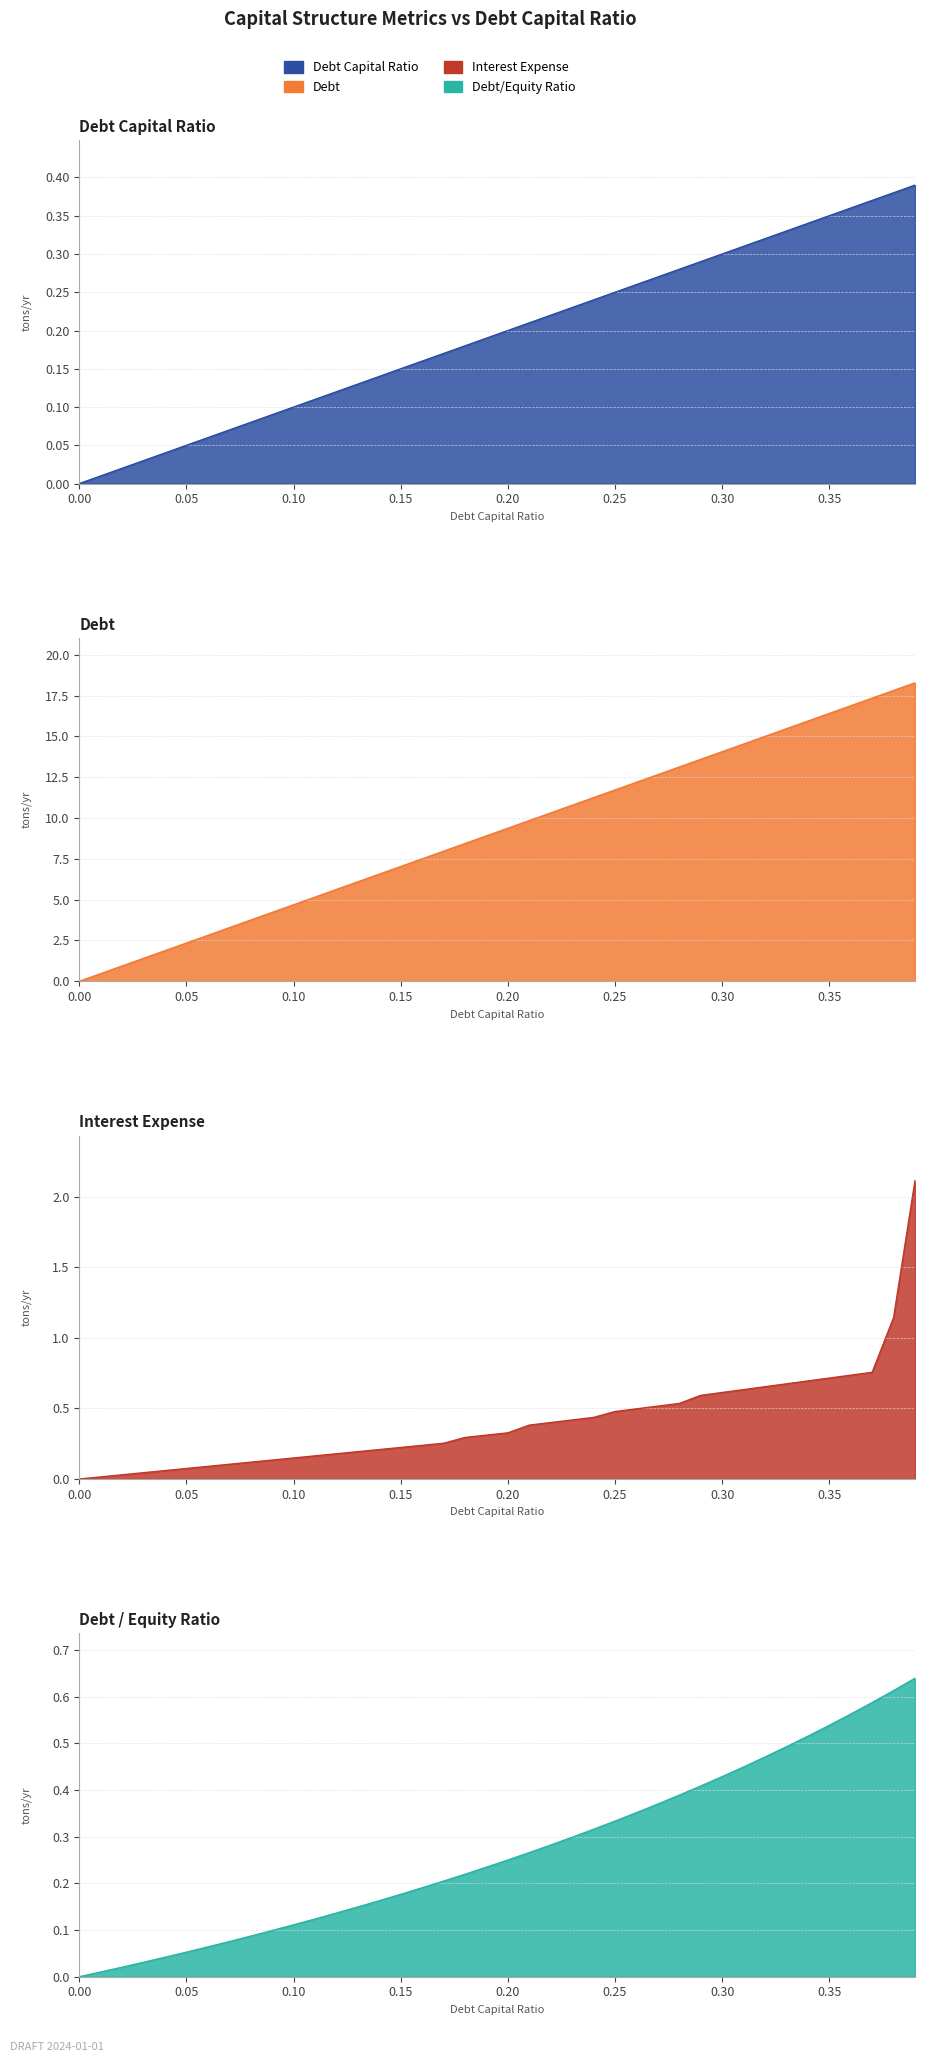

Reading left to right, list all the values displayed in this chart.

debt_capital: 0.0=0.0	0.01=0.0	0.02=0.0	0.03=0.0	0.04=0.0	0.05=0.1	0.06=0.1	0.07=0.1	0.08=0.1	0.09=0.1	0.1=0.1	0.11=0.1	0.12=0.1	0.13=0.1	0.14=0.1	0.15=0.1	0.16=0.2	0.17=0.2	0.18=0.2	0.19=0.2	0.2=0.2	0.21=0.2	0.22=0.2	0.23=0.2	0.24=0.2	0.25=0.2	0.26=0.3	0.27=0.3	0.28=0.3	0.29=0.3	0.3=0.3	0.31=0.3	0.32=0.3	0.33=0.3	0.34=0.3	0.35=0.3	0.36=0.4	0.37=0.4	0.38=0.4	0.39=0.4
debt: 0.0=0.0	0.01=0.5	0.02=0.9	0.03=1.4	0.04=1.9	0.05=2.3	0.06=2.8	0.07=3.3	0.08=3.8	0.09=4.2	0.1=4.7	0.11=5.2	0.12=5.6	0.13=6.1	0.14=6.6	0.15=7.0	0.16=7.5	0.17=8.0	0.18=8.4	0.19=8.9	0.2=9.4	0.21=9.8	0.22=10.3	0.23=10.8	0.24=11.3	0.25=11.7	0.26=12.2	0.27=12.7	0.28=13.1	0.29=13.6	0.3=14.1	0.31=14.5	0.32=15.0	0.33=15.5	0.34=15.9	0.35=16.4	0.36=16.9	0.37=17.3	0.38=17.8	0.39=18.3
interest_expense: 0.0=0.0	0.01=0.0	0.02=0.0	0.03=0.0	0.04=0.1	0.05=0.1	0.06=0.1	0.07=0.1	0.08=0.1	0.09=0.1	0.1=0.1	0.11=0.2	0.12=0.2	0.13=0.2	0.14=0.2	0.15=0.2	0.16=0.2	0.17=0.3	0.18=0.3	0.19=0.3	0.2=0.3	0.21=0.4	0.22=0.4	0.23=0.4	0.24=0.4	0.25=0.5	0.26=0.5	0.27=0.5	0.28=0.5	0.29=0.6	0.3=0.6	0.31=0.6	0.32=0.7	0.33=0.7	0.34=0.7	0.35=0.7	0.36=0.7	0.37=0.8	0.38=1.1	0.39=2.1
debt_equity: 0.0=0.0	0.01=0.0	0.02=0.0	0.03=0.0	0.04=0.0	0.05=0.1	0.06=0.1	0.07=0.1	0.08=0.1	0.09=0.1	0.1=0.1	0.11=0.1	0.12=0.1	0.13=0.1	0.14=0.2	0.15=0.2	0.16=0.2	0.17=0.2	0.18=0.2	0.19=0.2	0.2=0.2	0.21=0.3	0.22=0.3	0.23=0.3	0.24=0.3	0.25=0.3	0.26=0.4	0.27=0.4	0.28=0.4	0.29=0.4	0.3=0.4	0.31=0.4	0.32=0.5	0.33=0.5	0.34=0.5	0.35=0.5	0.36=0.6	0.37=0.6	0.38=0.6	0.39=0.6